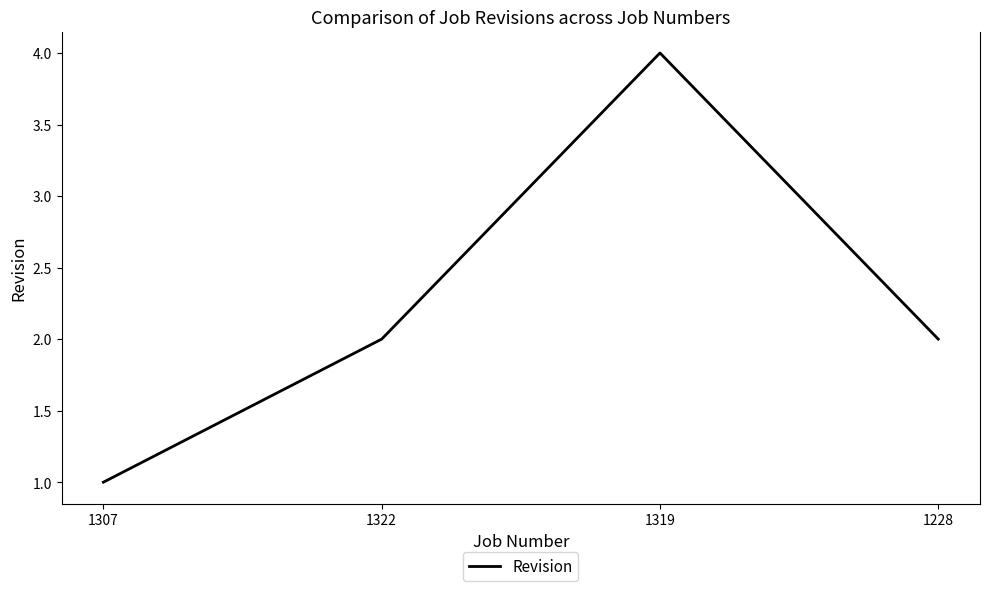

What position from the left is 1319?

3